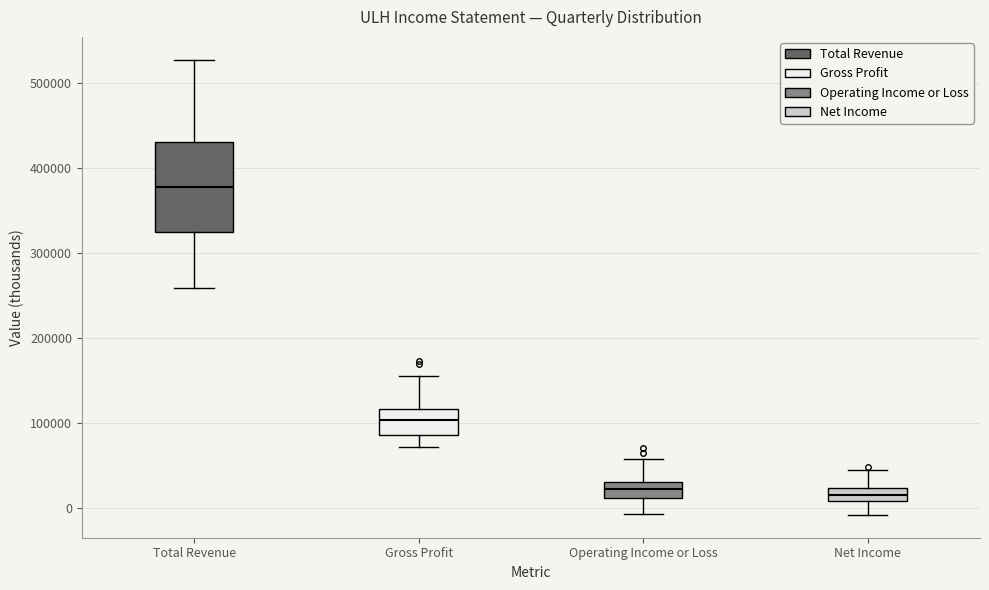

Reading left to right, transcribe this box plot: for each box, give where its median line is, the range the box spans, and where its two whiskers end, as read against the y-axis. The values are not printed on the chart, so give them approximately, as read against the axis.

Total Revenue: median 380000, box 320000 to 430000, whiskers 260000 to 530000
Gross Profit: median 100000, box 90000 to 120000, whiskers 70000 to 160000
Operating Income or Loss: median 20000, box 10000 to 30000, whiskers -10000 to 60000
Net Income: median 20000 (inside the box), box 10000 to 20000, whiskers -10000 to 40000